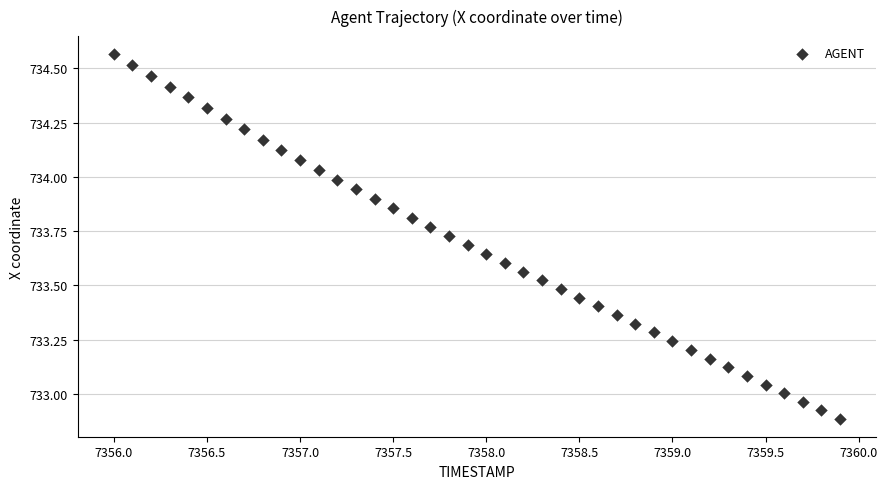

What is the range of X values (max minus min)?

3.9